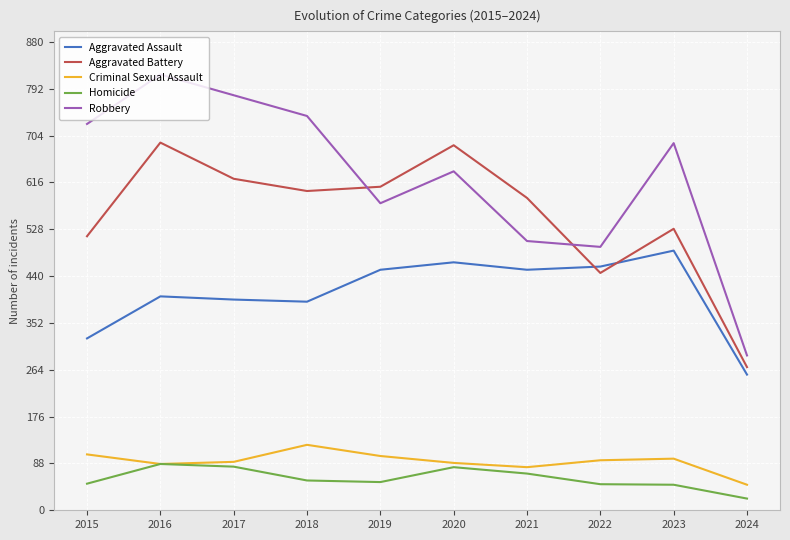

Which series has the widest spread of values?

Robbery